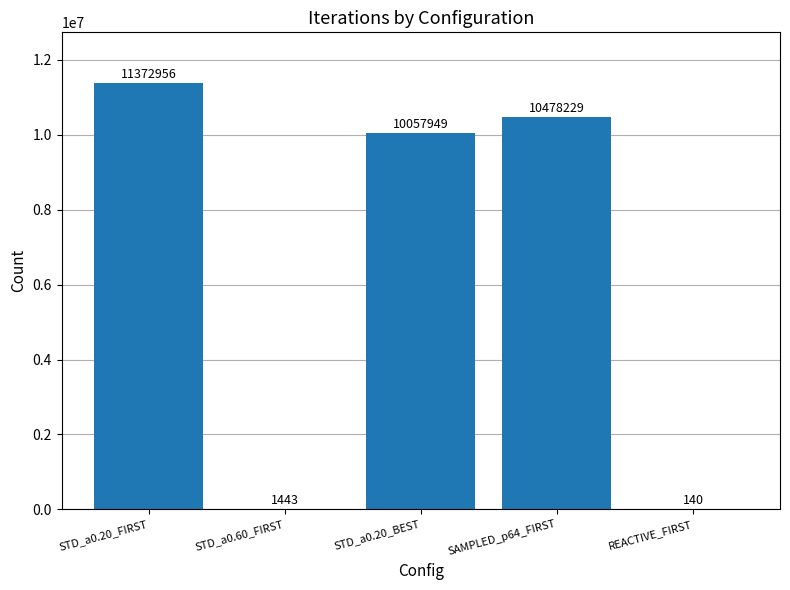

Approximately how many times larger is the value at STD_a0.20_BEST compared to STD_a0.20_FIRST?

0.9